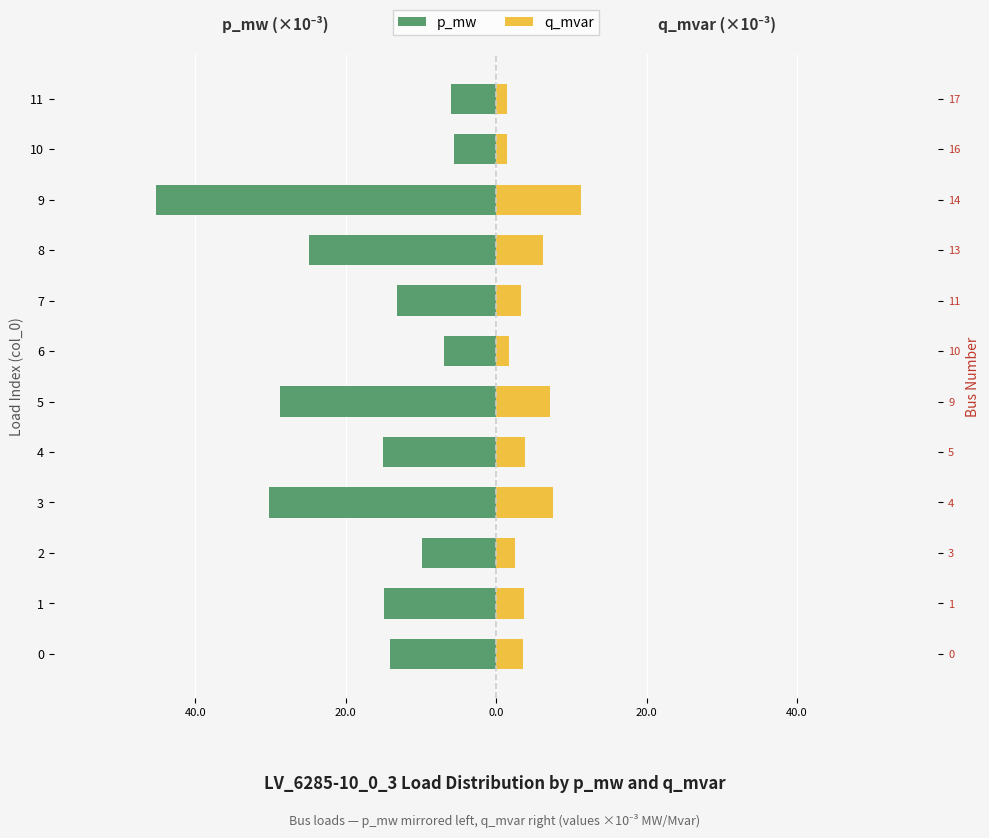

What is the sum of all p_mw values?

-214.6